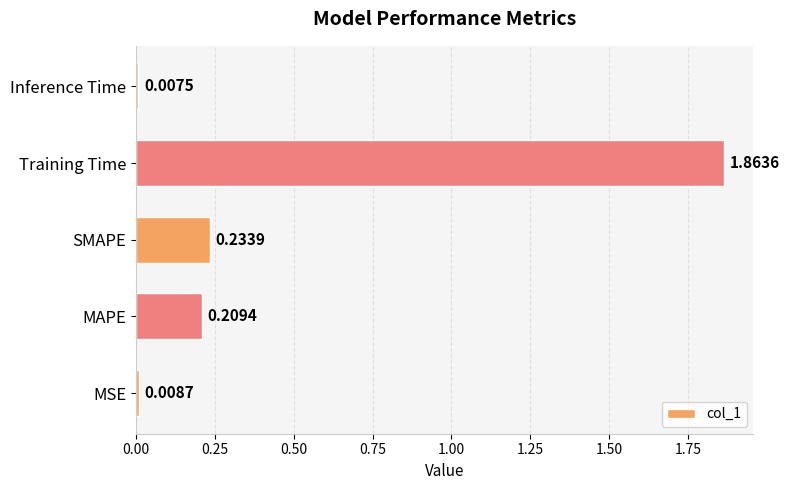

What is the sum of the values at MAPE and SMAPE?

0.4